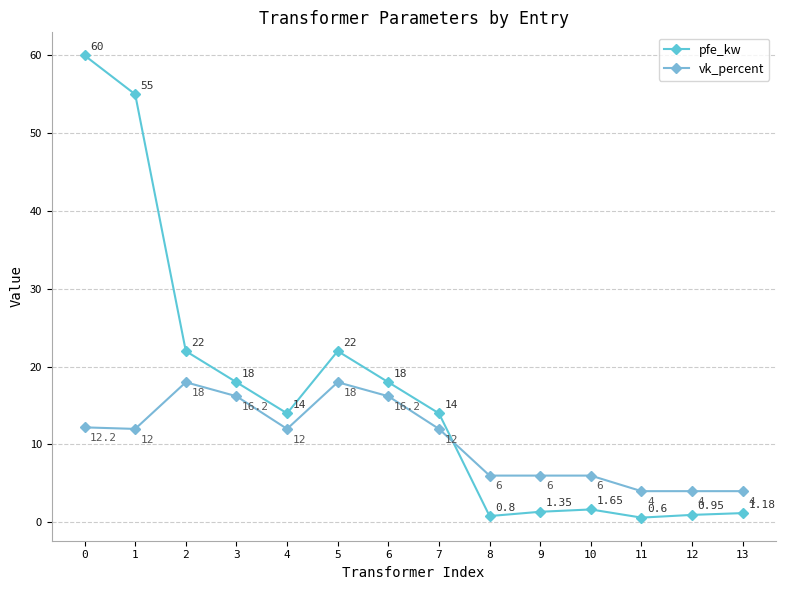

Reading left to right, extract all data points from this chart.

pfe_kw: 60.0	55.0	22.0	18.0	14.0	22.0	18.0	14.0	0.8	1.4	1.6	0.6	0.9	1.2
vk_percent: 12.2	12.0	18.0	16.2	12.0	18.0	16.2	12.0	6.0	6.0	6.0	4.0	4.0	4.0